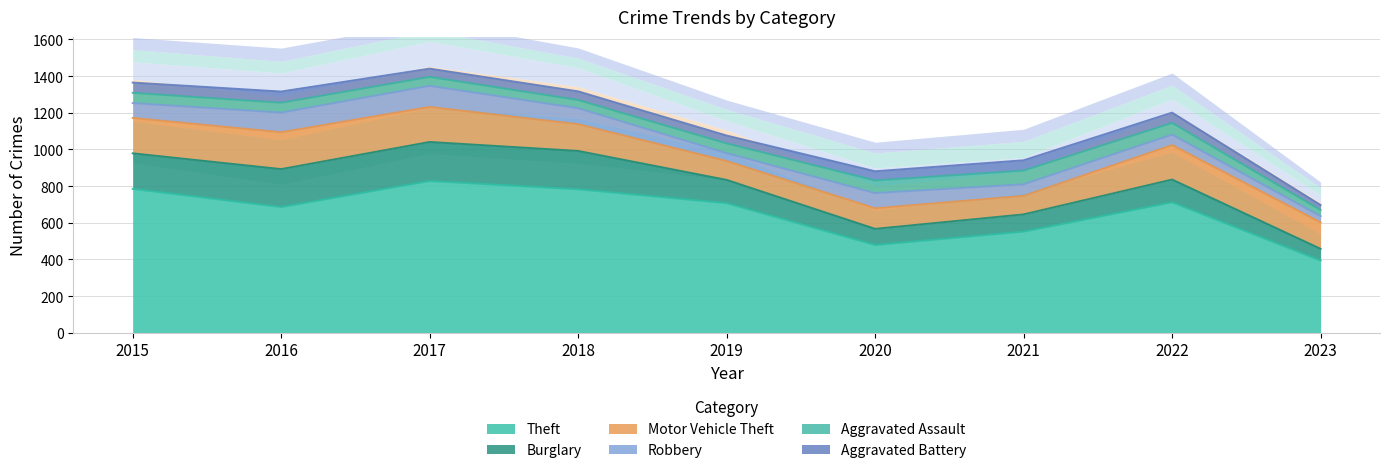

True or false: Burglary and Motor Vehicle Theft intersect in this chart.

True